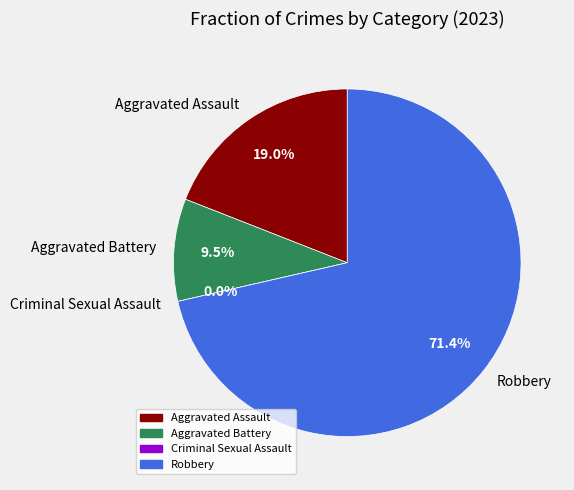

What is the ratio of the value at Aggravated Assault to the value at Aggravated Battery?

2.0